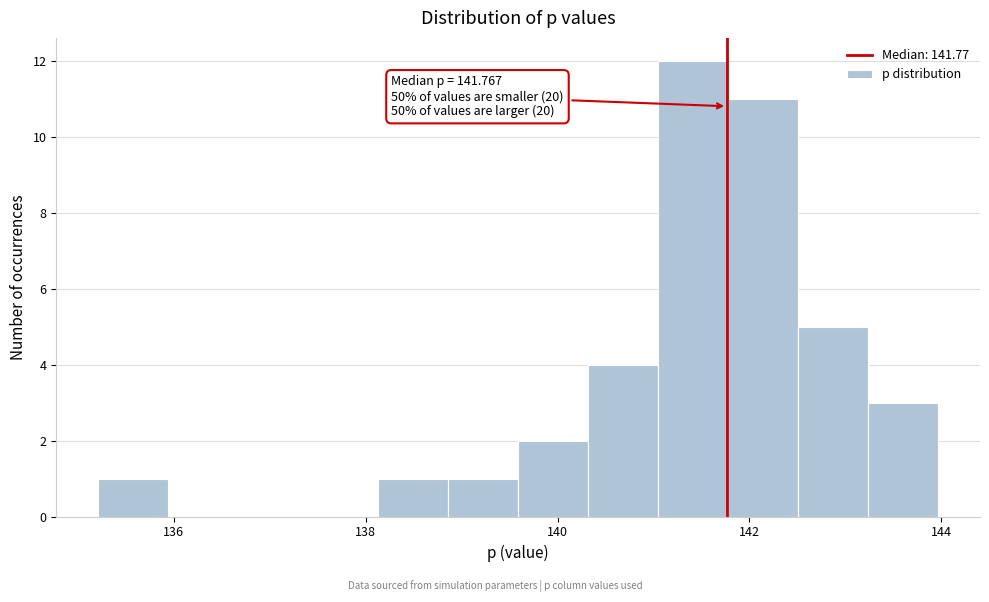

Around what value on the x-axis is the tallest bar? Give the approximate position of its centre, as read against the axis.

141.4